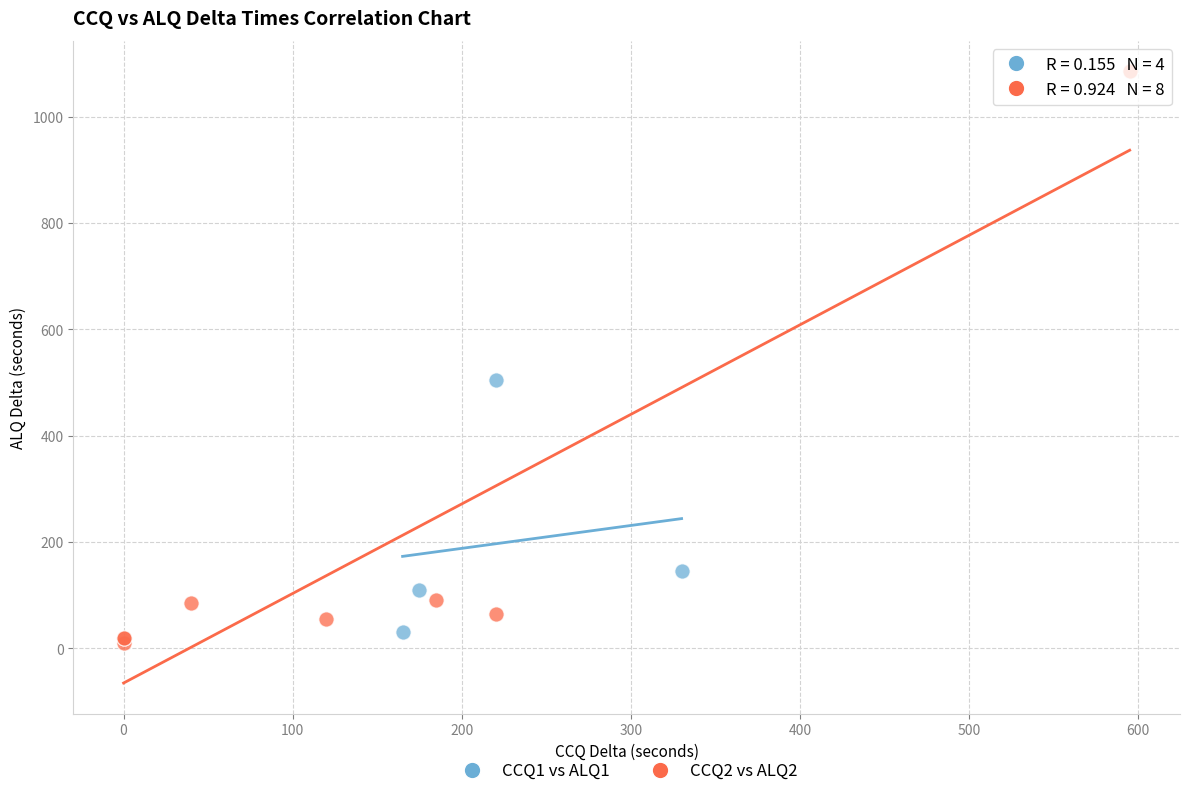

Which series reaches the maximum Y coordinate?

CCQ2 vs ALQ2